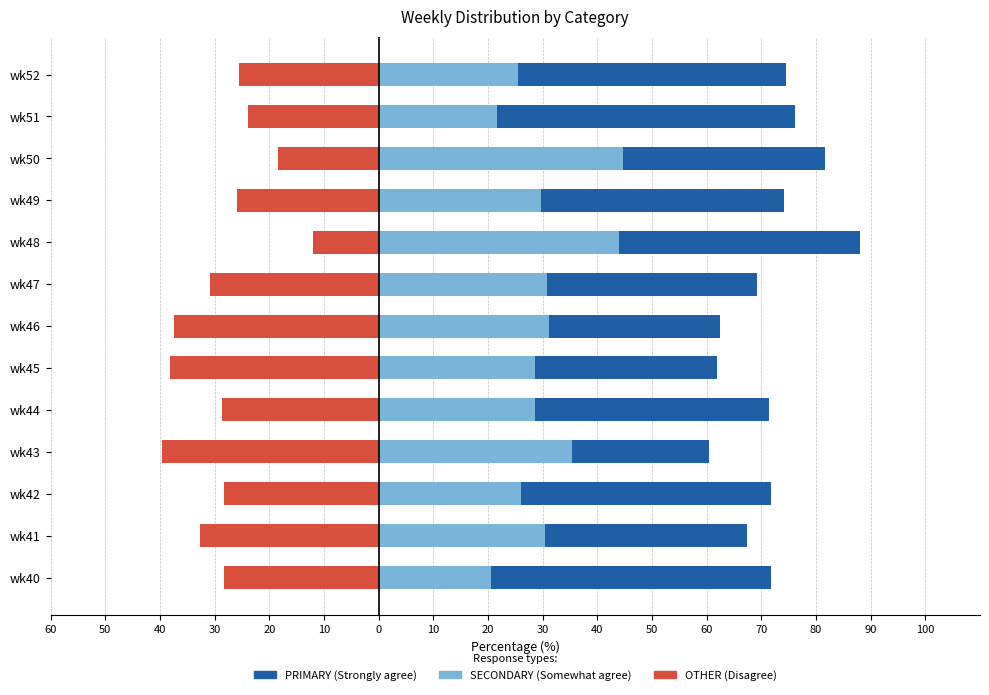

Reading left to right, transcribe all the data shown in this chart.

OTHER: -28.2	-32.6	-28.3	-39.6	-28.6	-38.1	-37.5	-30.8	-12.0	-25.9	-18.4	-23.9	-25.5
SECONDARY: 20.5	30.4	26.1	35.4	28.6	28.6	31.2	30.8	44.0	29.6	44.7	21.7	25.5
PRIMARY: 51.3	37.0	45.7	25.0	42.9	33.3	31.2	38.5	44.0	44.4	36.8	54.3	48.9